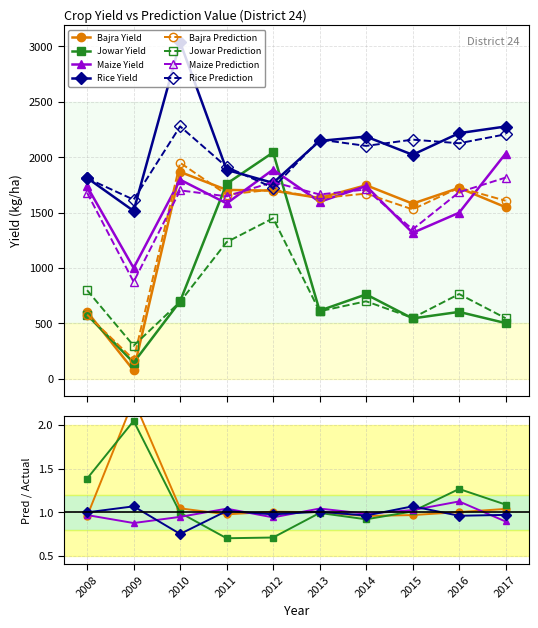

What is the average value of the Maize series?

1619